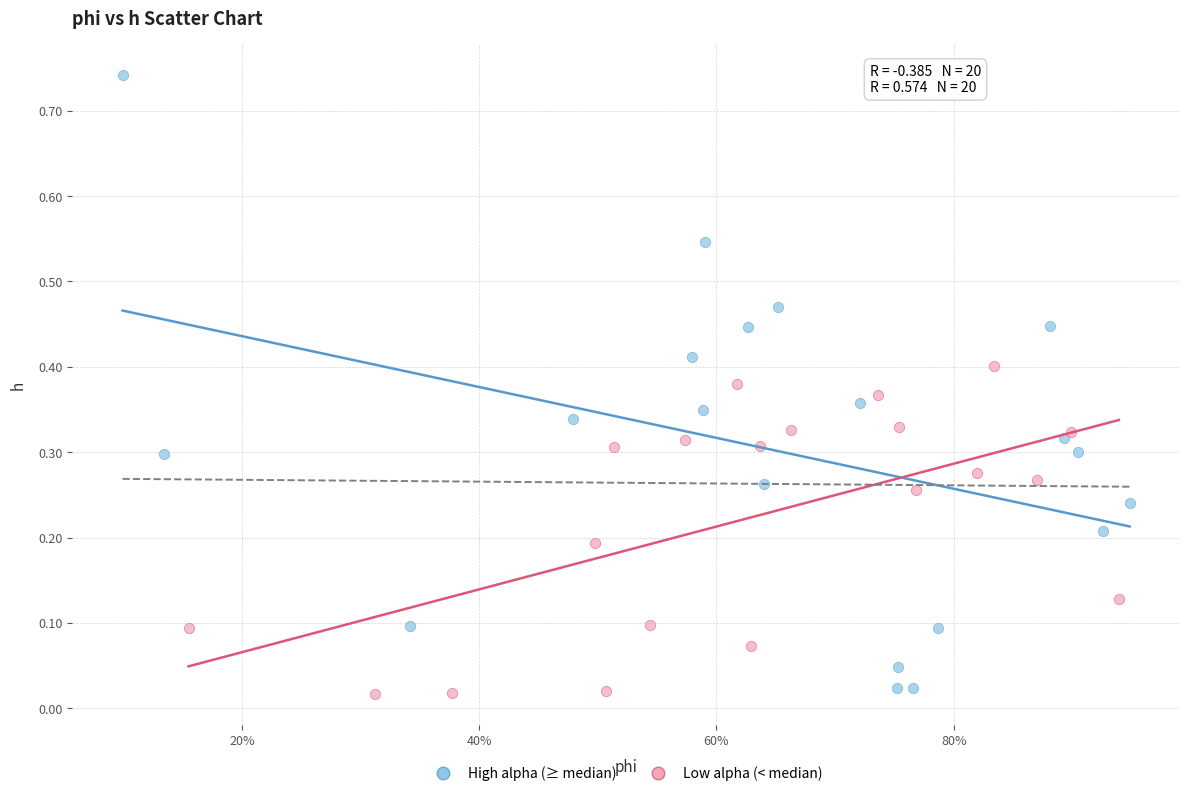

Which series contains the highest Y value?

High alpha (≥ median)